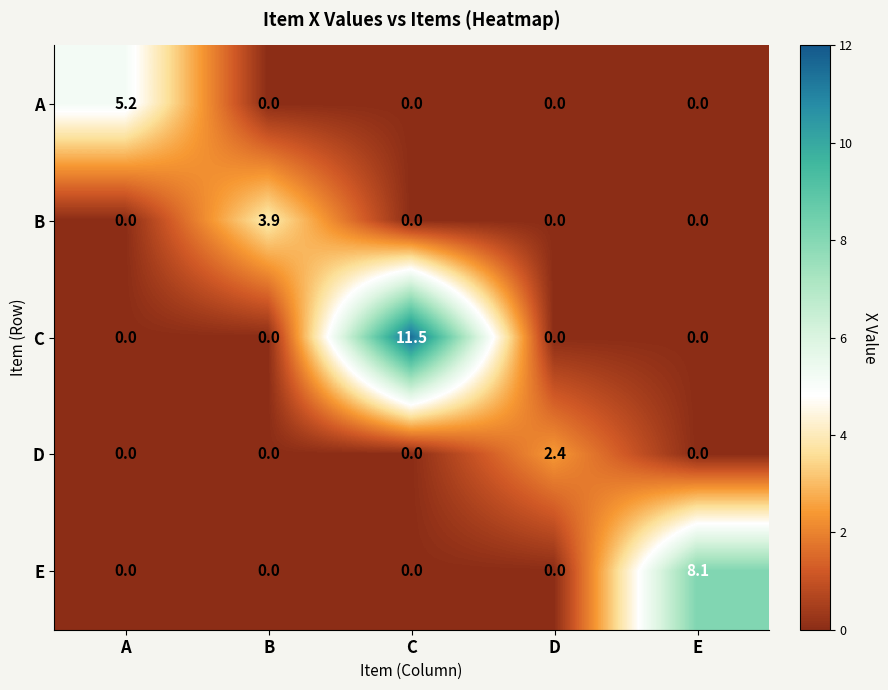

What is the greatest value displayed?

11.5